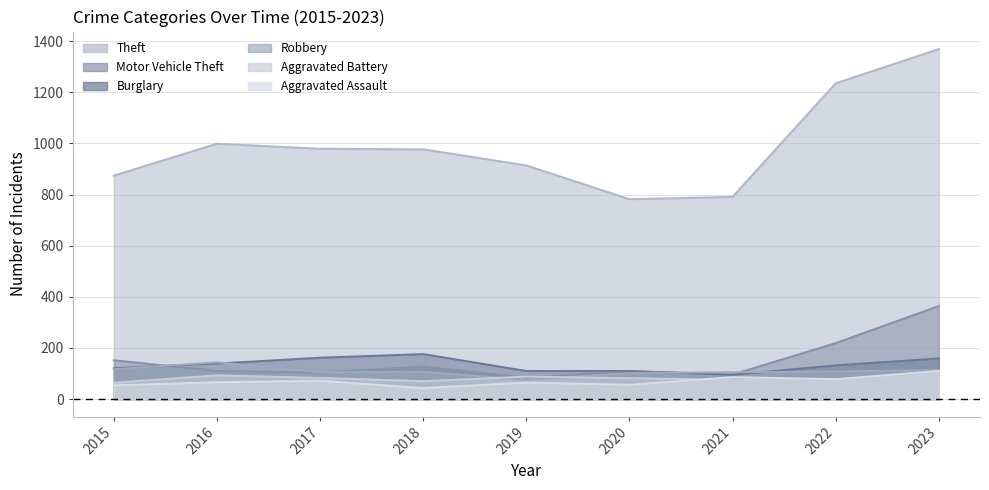

Reading left to right, what are all the values shown in this chart?

Theft: 2015=874	2016=999	2017=979	2018=977	2019=914	2020=782	2021=791	2022=1235	2023=1369
Motor Vehicle Theft: 2015=152	2016=110	2017=104	2018=127	2019=84	2020=109	2021=96	2022=219	2023=364
Burglary: 2015=121	2016=139	2017=162	2018=176	2019=110	2020=110	2021=95	2022=132	2023=159
Robbery: 2015=117	2016=144	2017=105	2018=107	2019=75	2020=102	2021=105	2022=108	2023=114
Aggravated Battery: 2015=64	2016=93	2017=83	2018=70	2019=88	2020=82	2021=75	2022=71	2023=101
Aggravated Assault: 2015=54	2016=66	2017=72	2018=43	2019=65	2020=56	2021=86	2022=78	2023=110